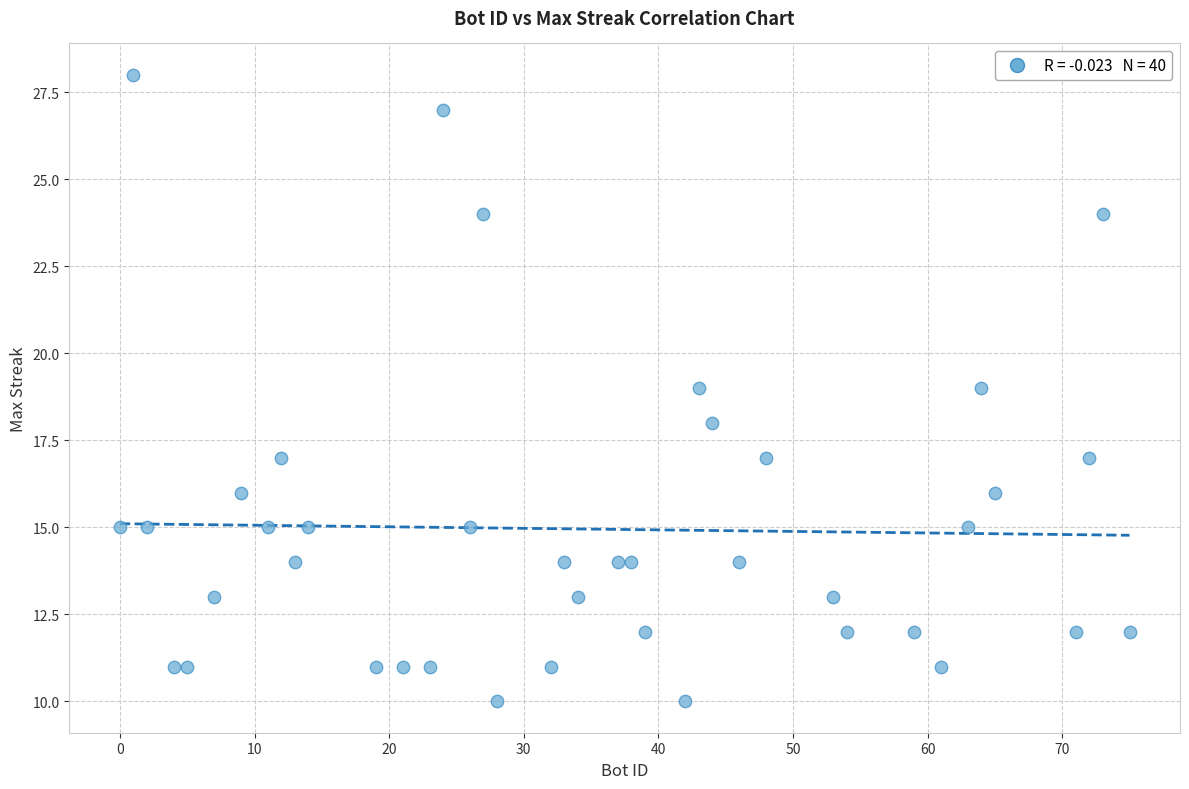

What is the range of Y values (max minus min)?

18